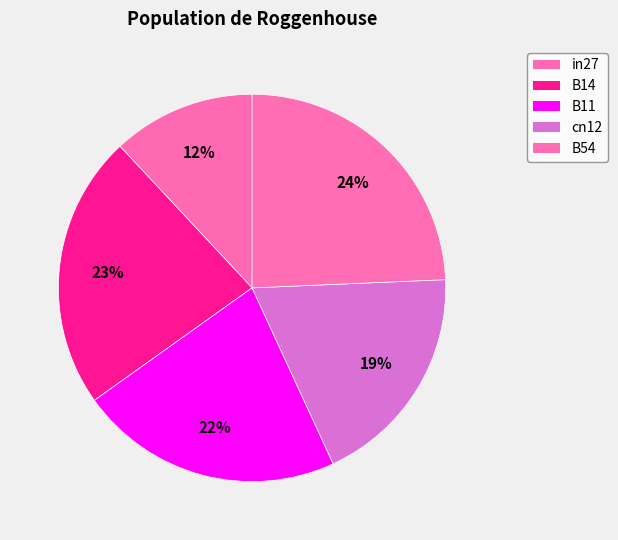

The in27 slice represents 12% of the pie. True or false?

True